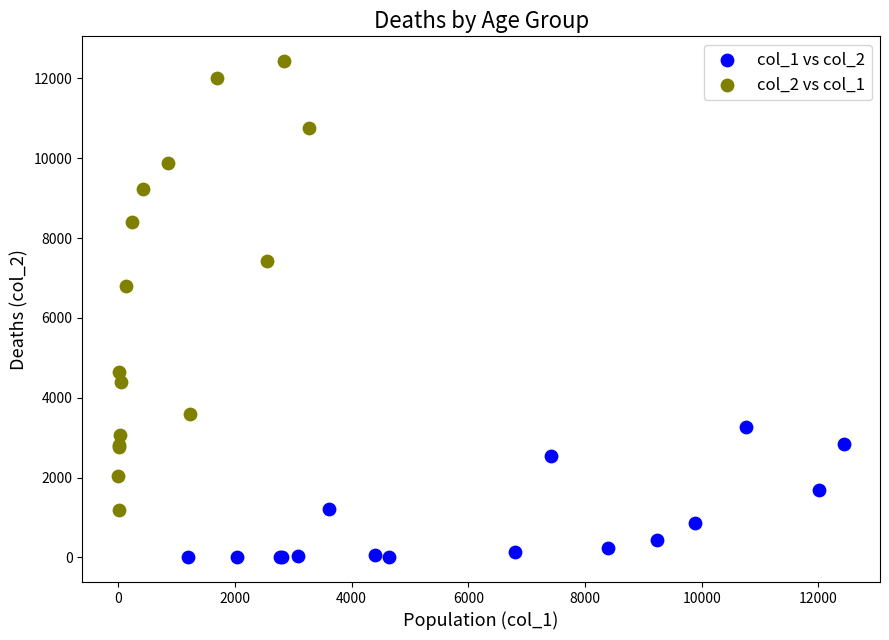

Which series has the largest Y range (max minus min)?

col_2 vs col_1